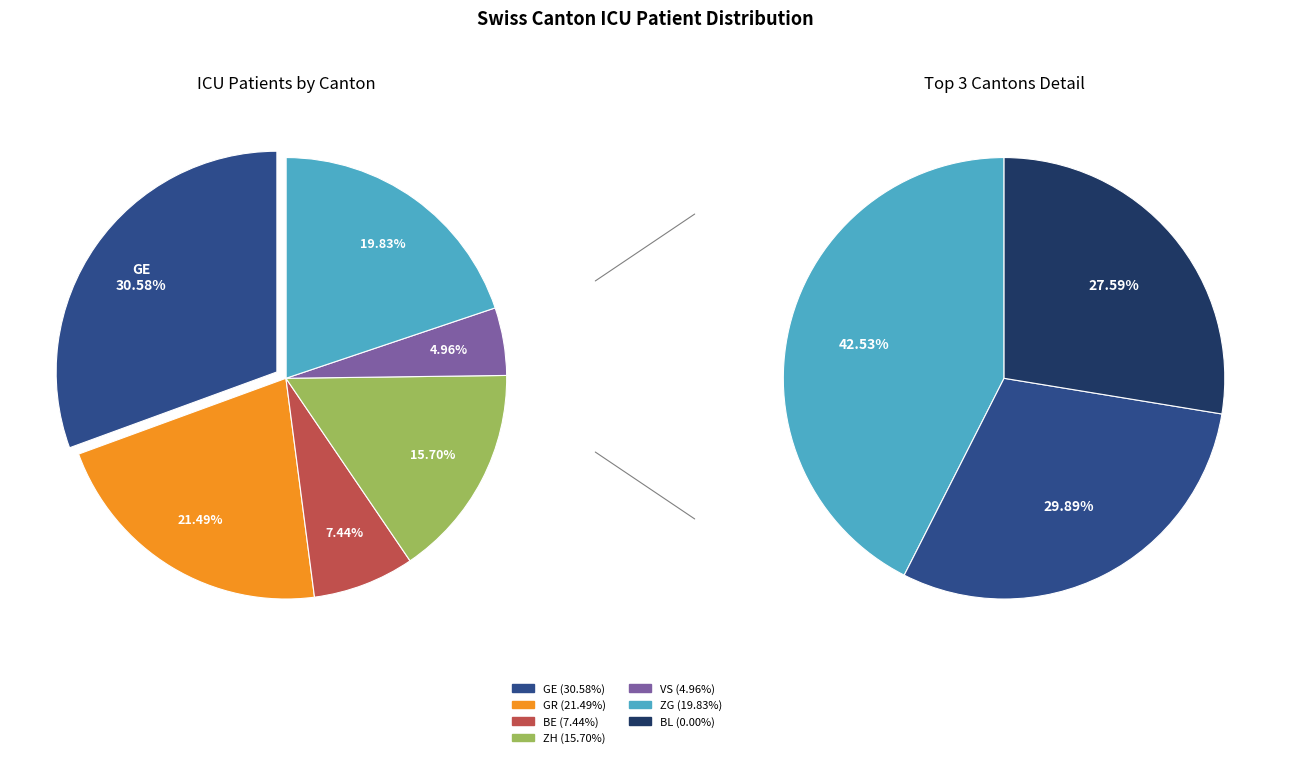

What percentage is the GE slice, to the nearest percent?

31%